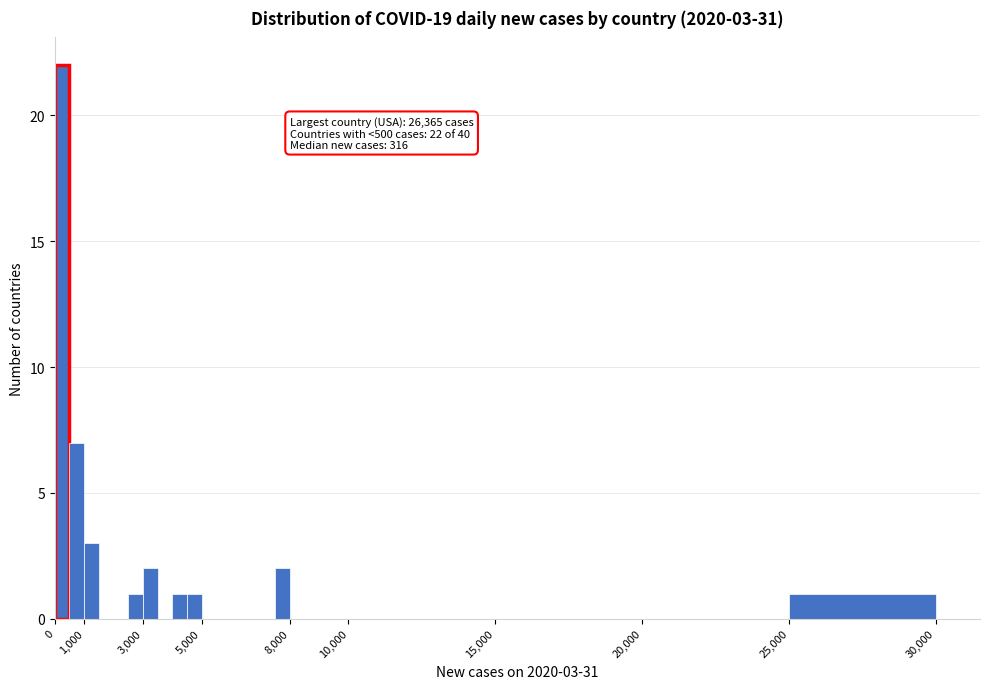

Over which range of the x-axis is the bar tallest?

0 to 500